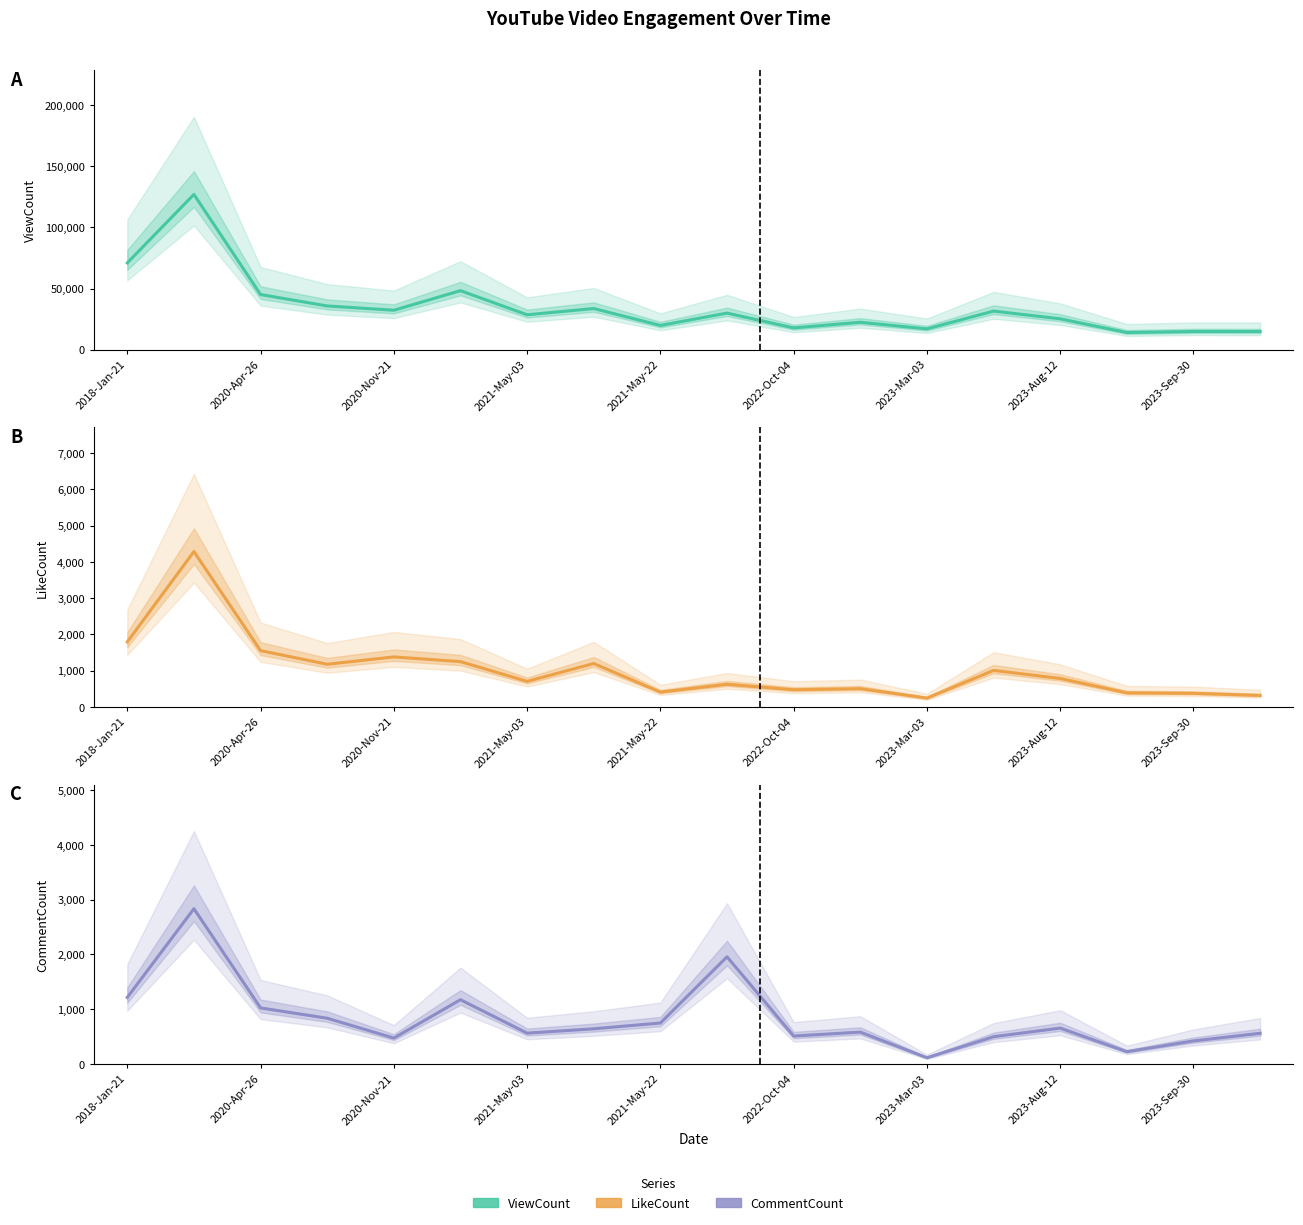

Where does the ViewCount series first go above 29895?

2018-Jan-21